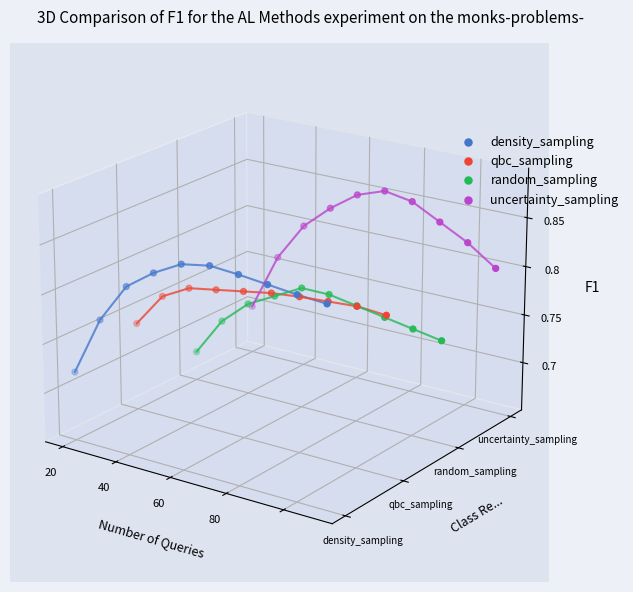

Is the value of random_sampling at 20 greater than the value of qbc_sampling at 7?

No